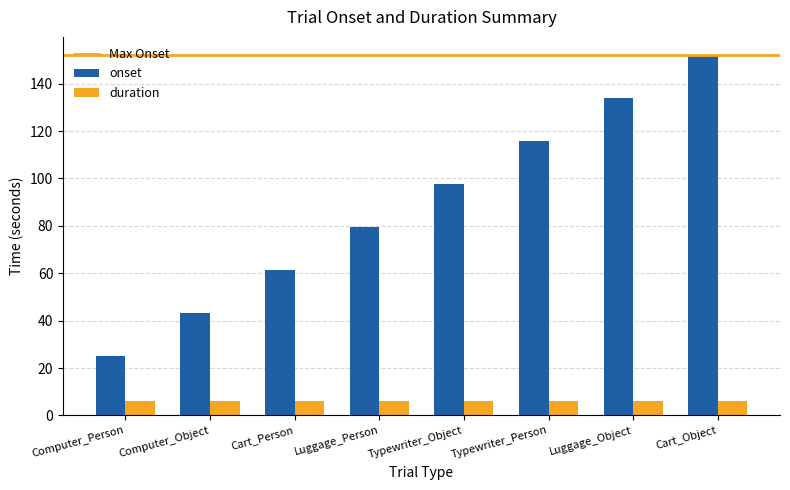

What is the difference between the maximum and minimum values in the onset series?

127.2